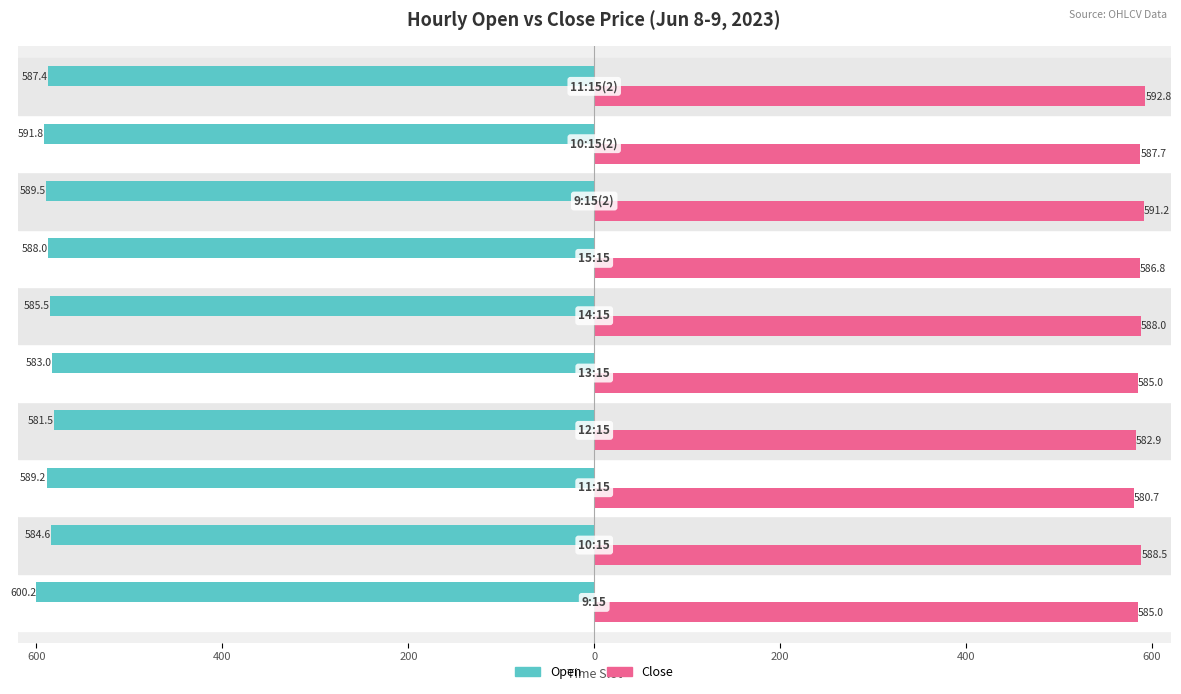

What are all the series names shown in the legend?

Open, Close